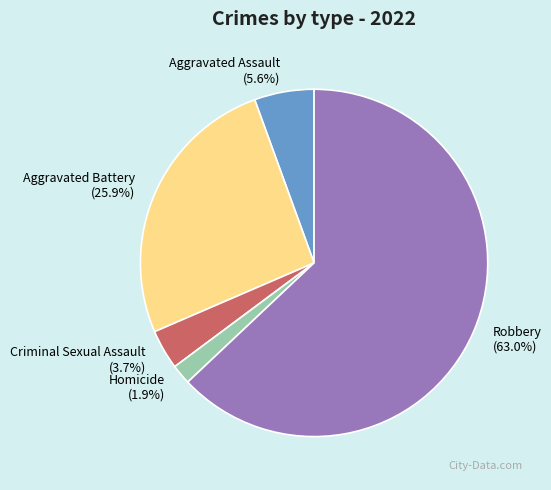

The Robbery slice represents 72% of the pie. True or false?

False